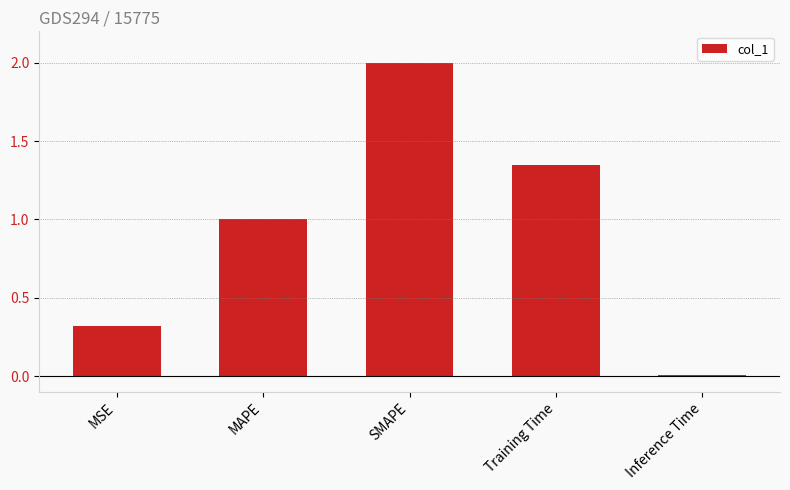

True or false: the data shows 1.7 at MAPE.

False